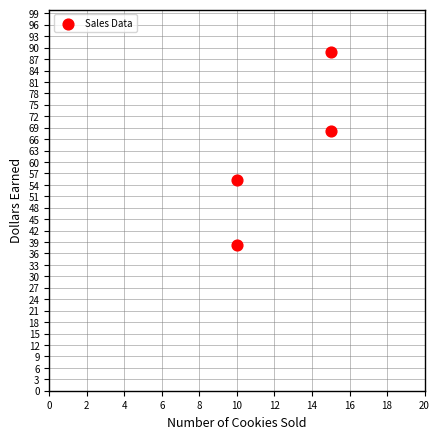

What is the average Y value?

62.7